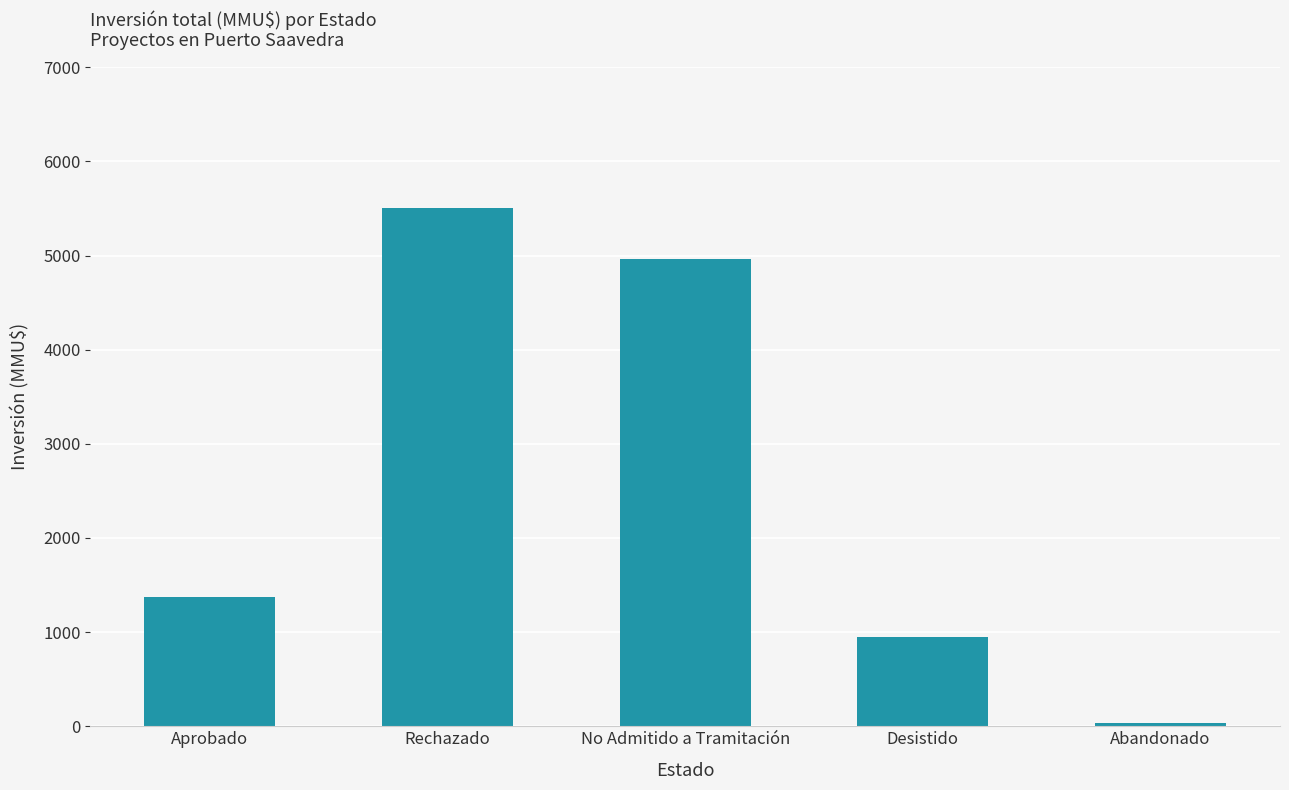

What position from the right is Abandonado?

1